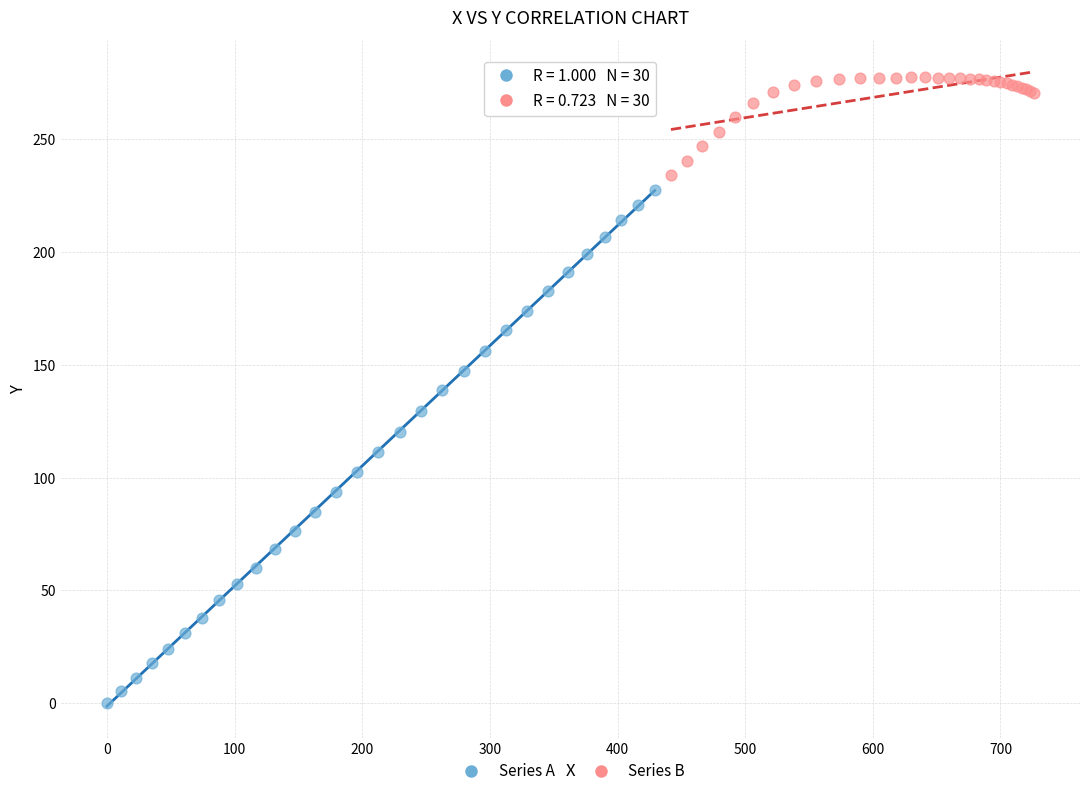

Which series reaches the maximum Y coordinate?

Series B